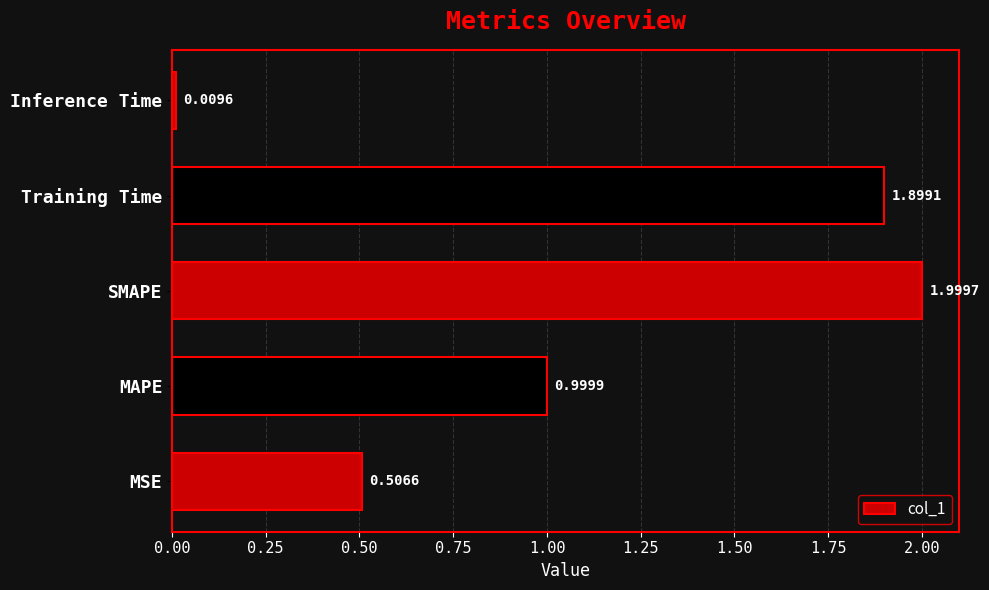

What is the average value?

1.1